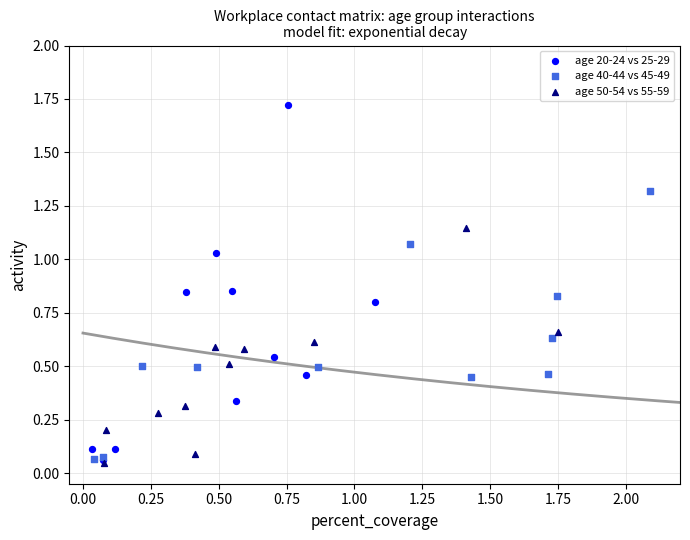

Which series reaches the minimum Y coordinate?

age 50-54 vs 55-59